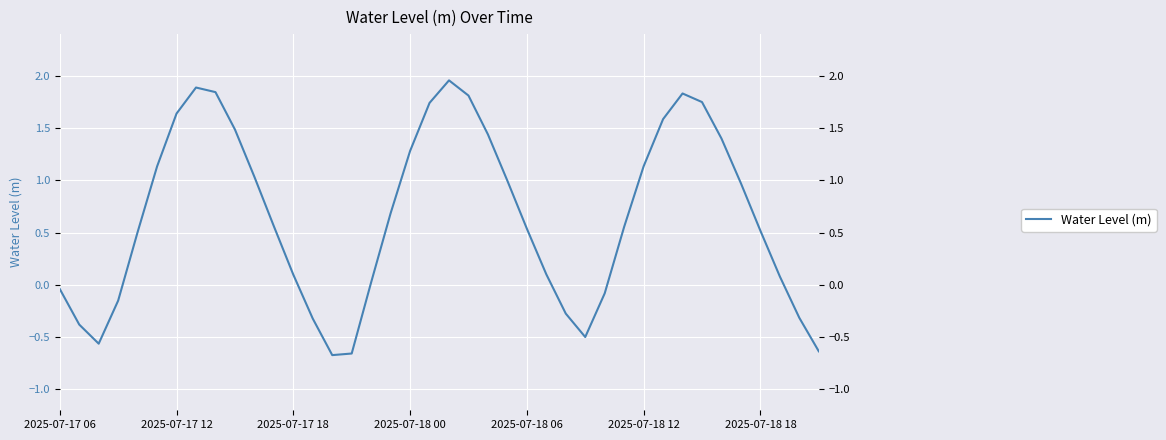

True or false: the data has more than 2 interior local peaks.

True